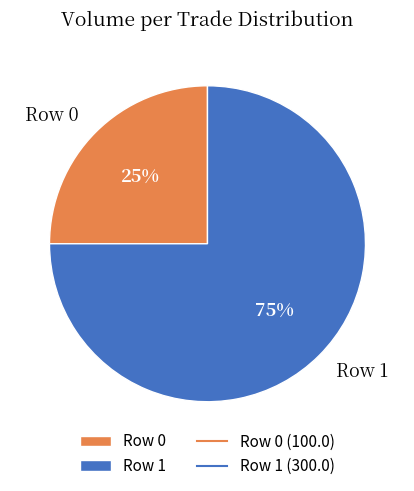

To the nearest percent, what is the combined percentage of Row 1 and Row 0?

100%